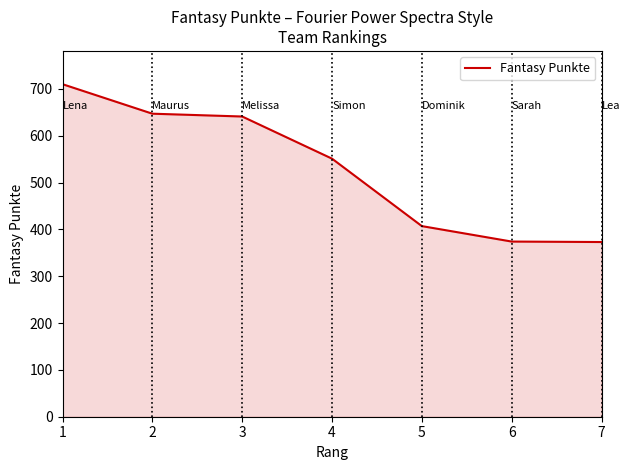

The value at 7 is 249. True or false?

False